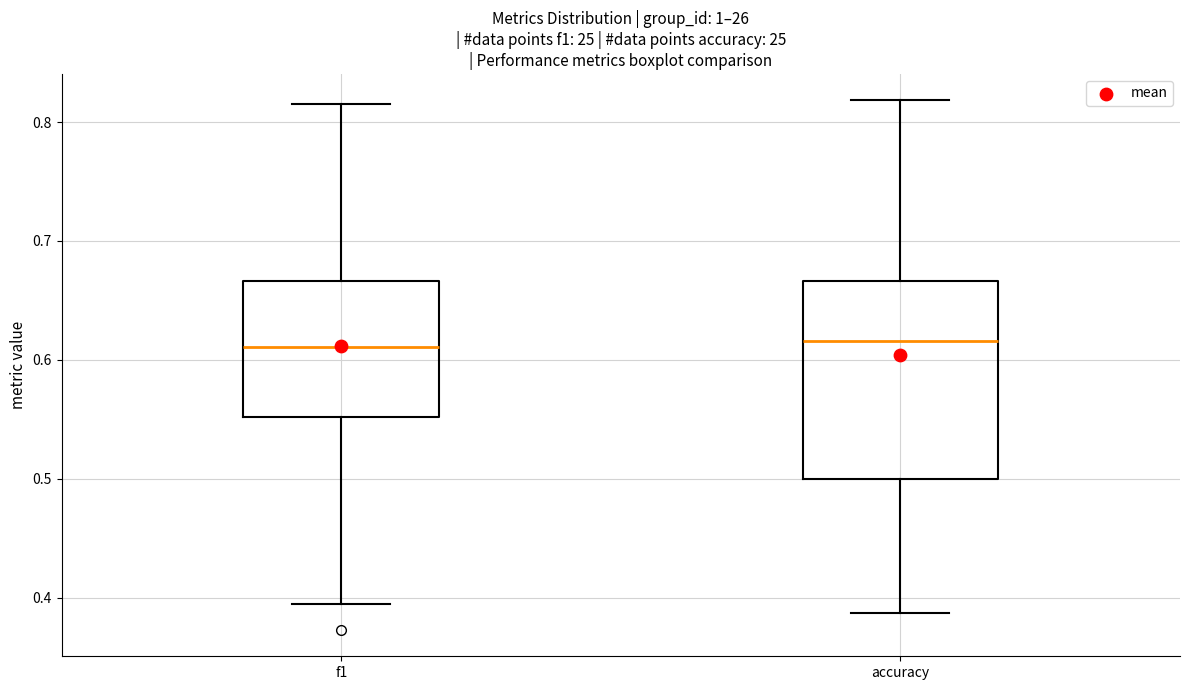

Comparing the boxes themselves (not the whiskers), which one is the tallest?

accuracy